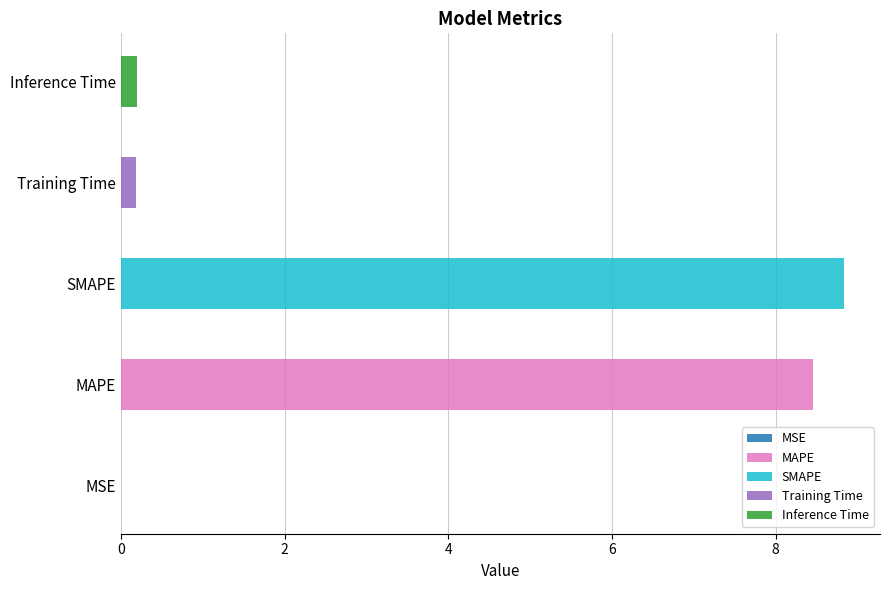

What is the difference between the maximum and minimum values?

8.8